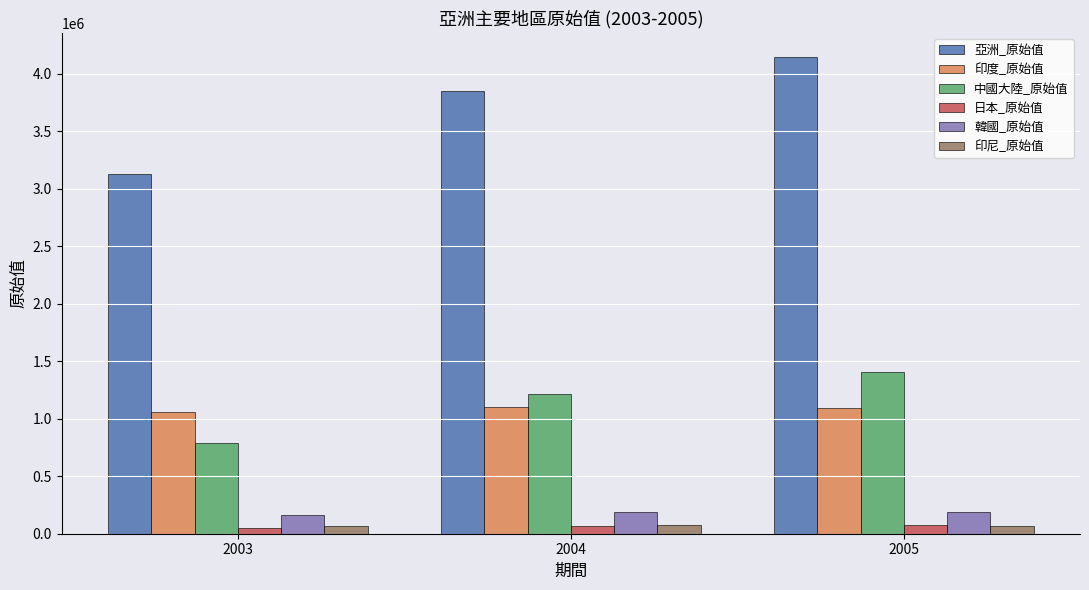

At how many categories does at least one series exceed 3347270?

2